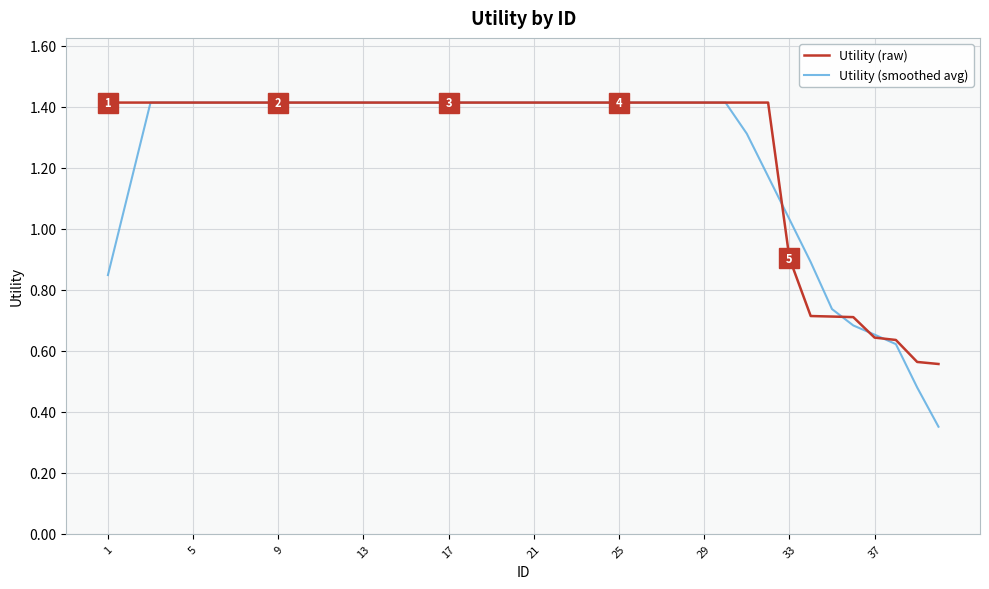

Count the Utility (raw) values in the range 1 to 2.

32